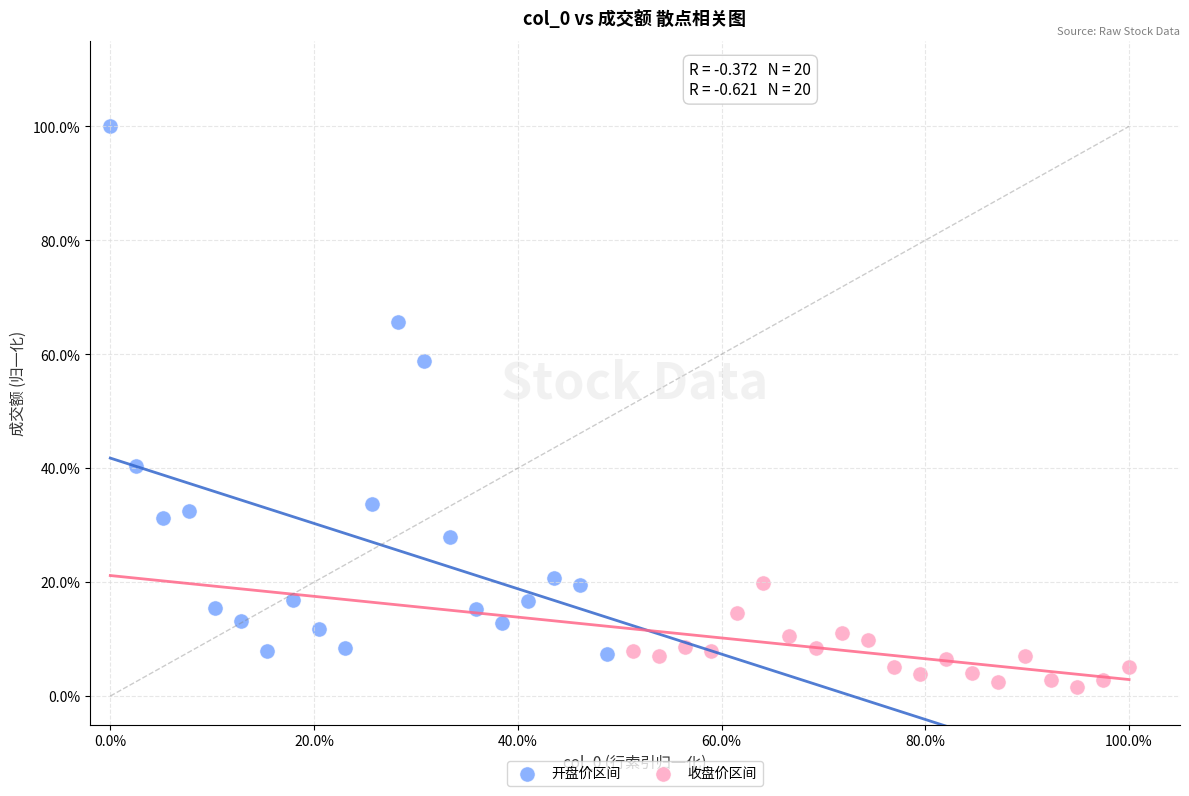

Which series reaches the minimum Y coordinate?

收盘价区间